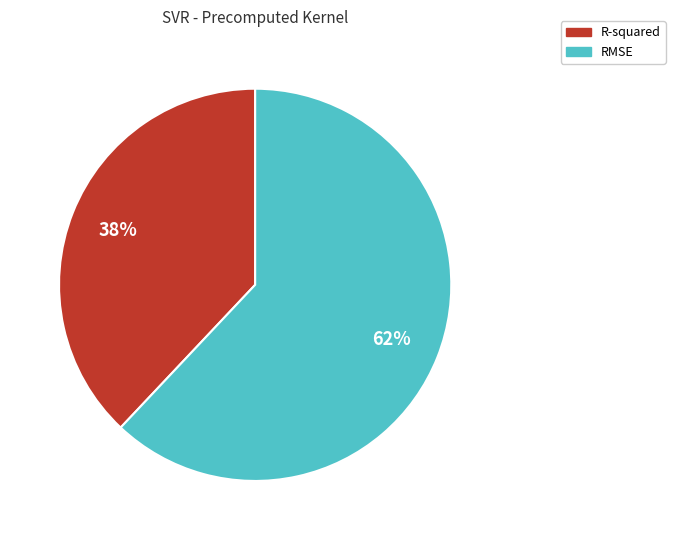

Do RMSE and R-squared together represent more than half of the pie?

Yes